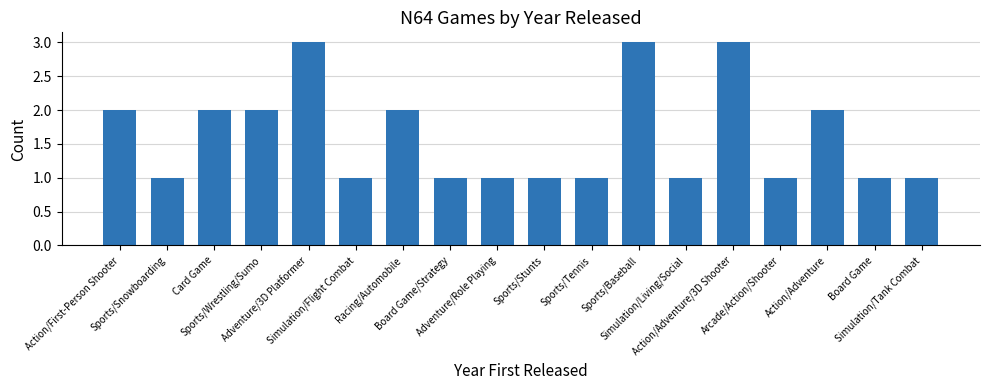

What is the value of the 7th bar from the left?

2